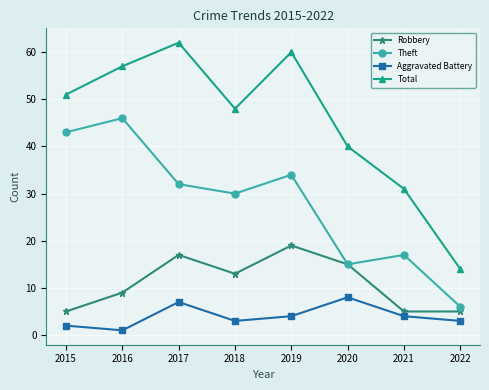

Reading left to right, transcribe all the data shown in this chart.

Robbery: 5	9	17	13	19	15	5	5
Theft: 43	46	32	30	34	15	17	6
Aggravated Battery: 2	1	7	3	4	8	4	3
Total: 51	57	62	48	60	40	31	14